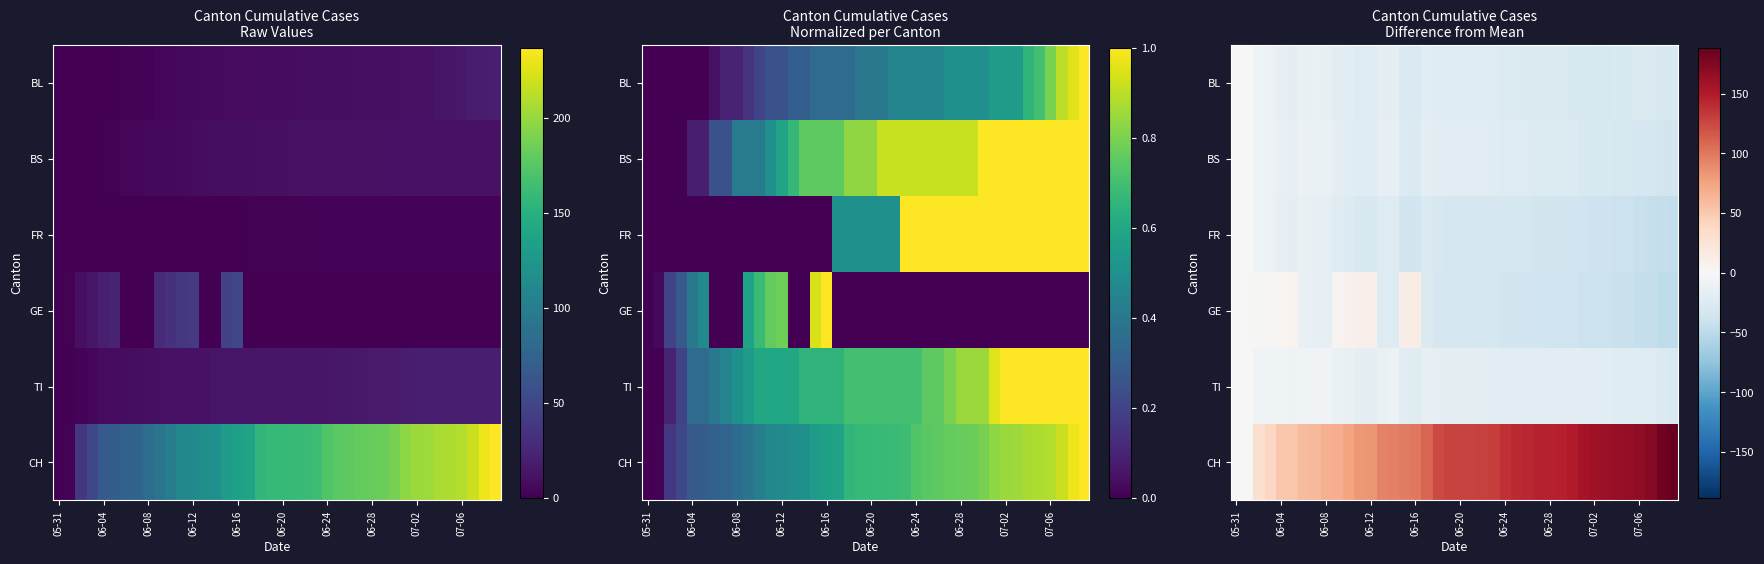

What is the average value of the BS series?

-21.6